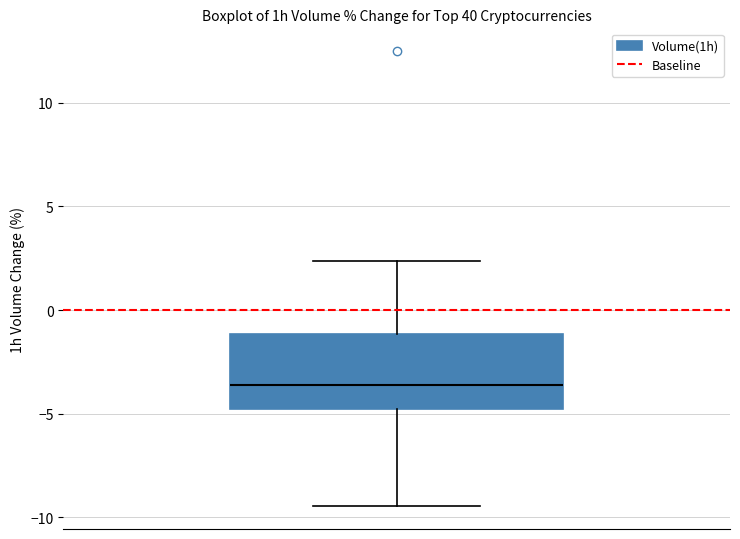

Read this box plot against the y-axis: the position of the median line, the range covered by the box, and the ends of both whiskers. The values are not printed on the chart, so give them approximately, as read against the axis.

median -3.5, box -5.0 to -1.0, whiskers -9.5 to 2.5